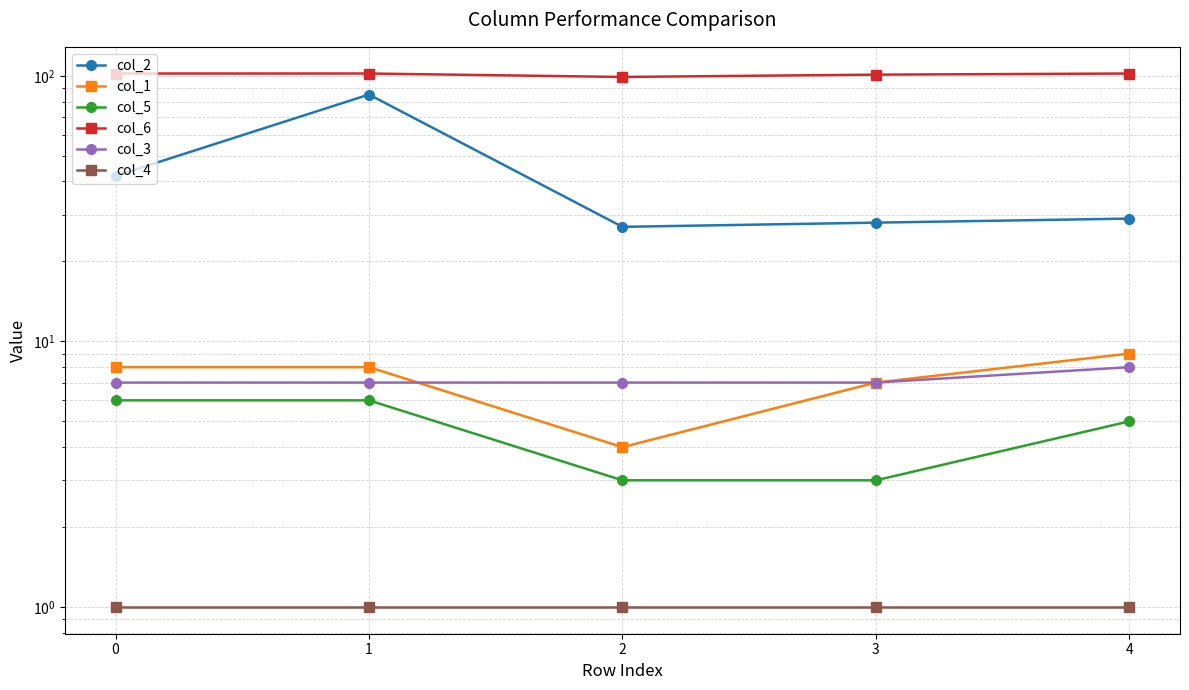

Where is the first local maximum for col_2?

1